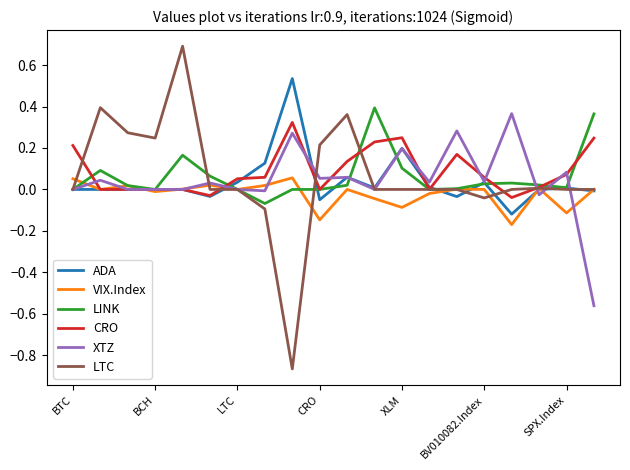

Which series has the widest spread of values?

LTC